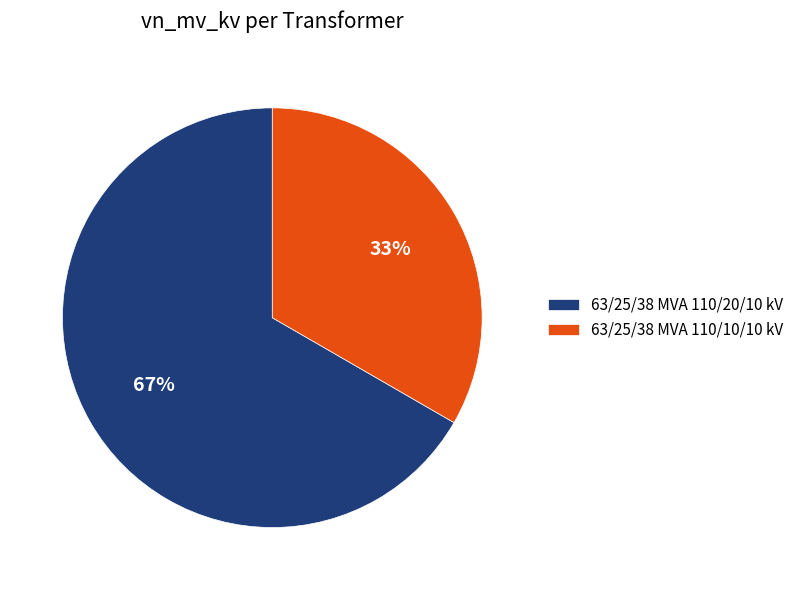

Do 63/25/38 MVA 110/10/10 kV and 63/25/38 MVA 110/20/10 kV together represent more than half of the pie?

Yes